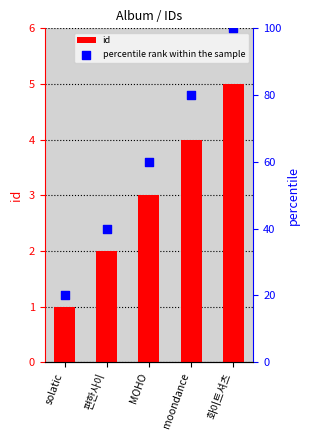

Which series has the largest total across all categories?

percentile rank within the sample